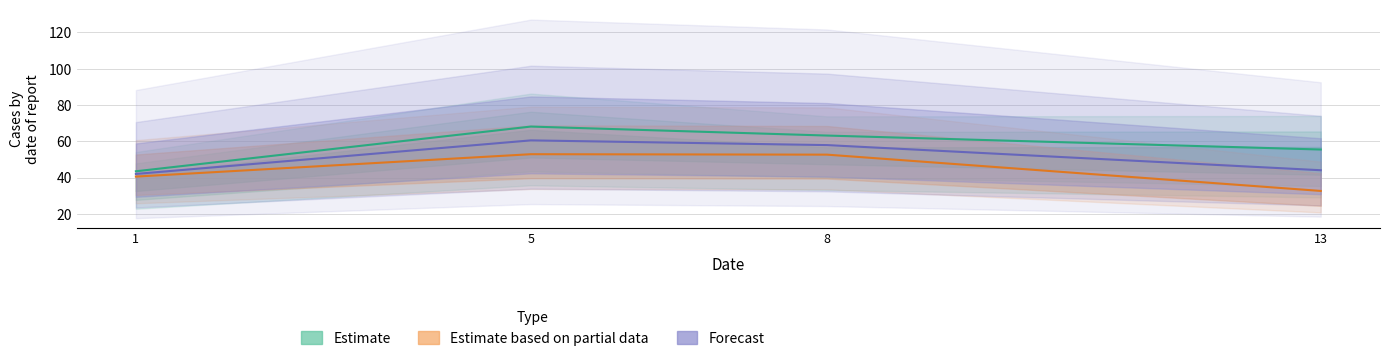

In col_8, how many points are higher than both neighbors (excluding endpoints)?

1